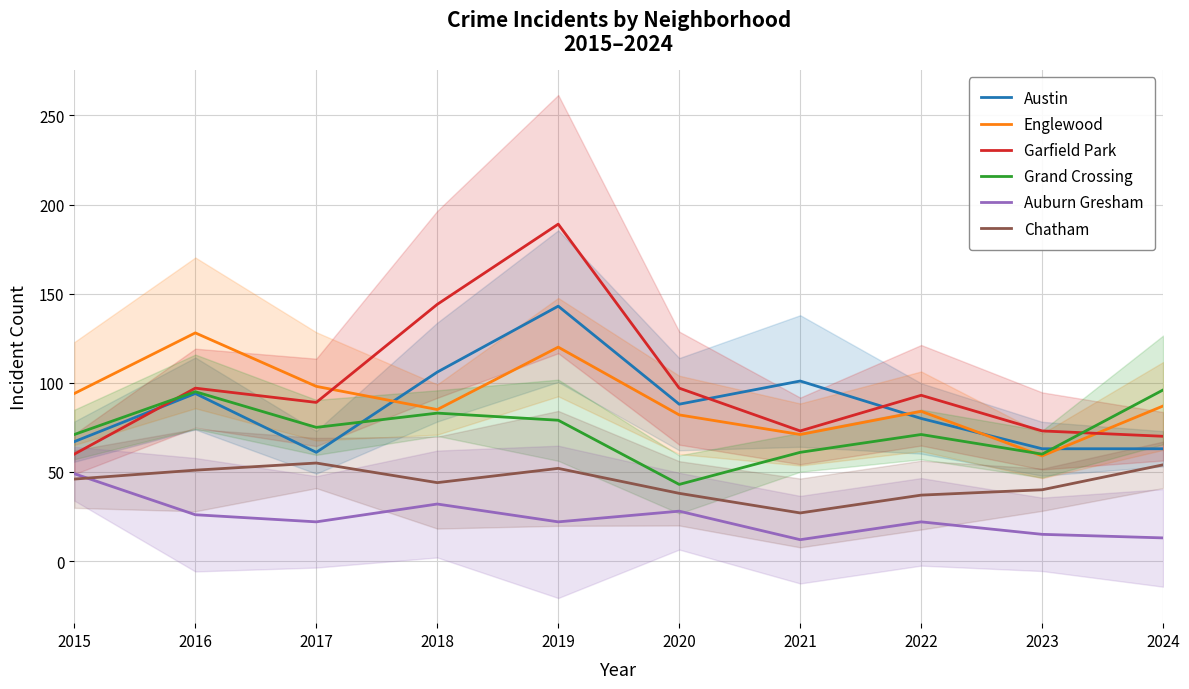

Which category has the lowest value in the Auburn Gresham series?

2021